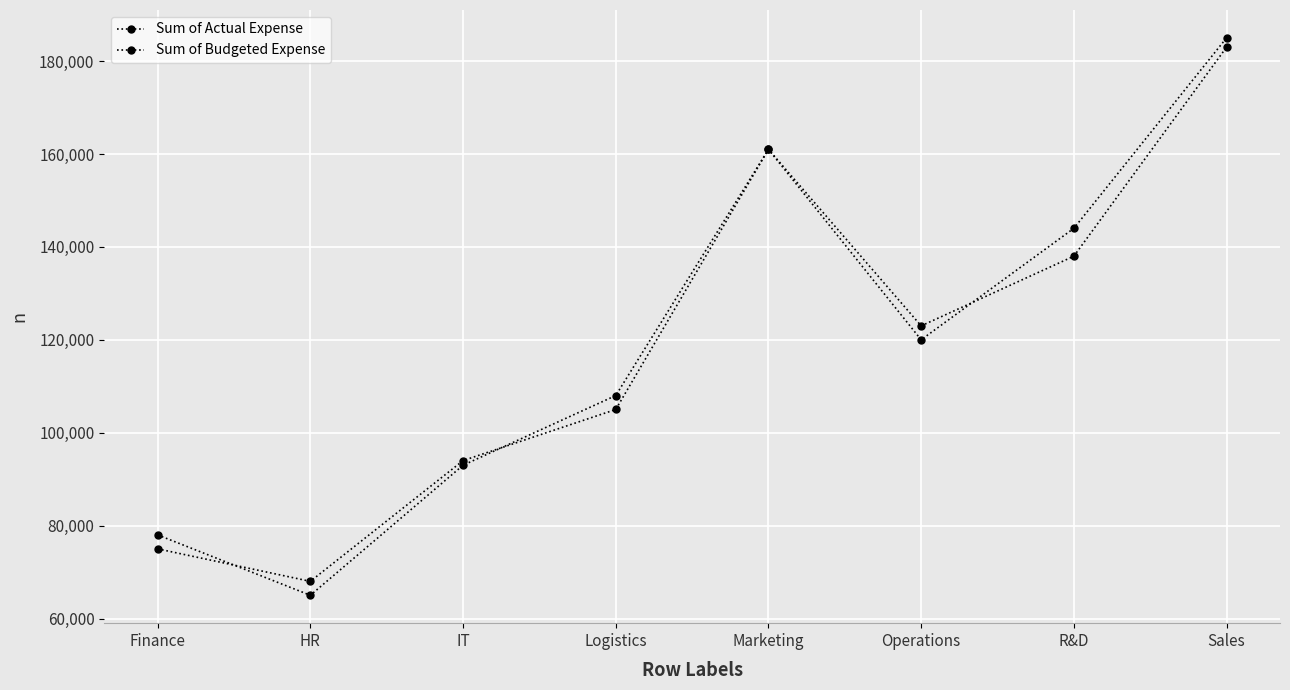

True or false: Sum of Actual Expense and Sum of Budgeted Expense intersect in this chart.

True